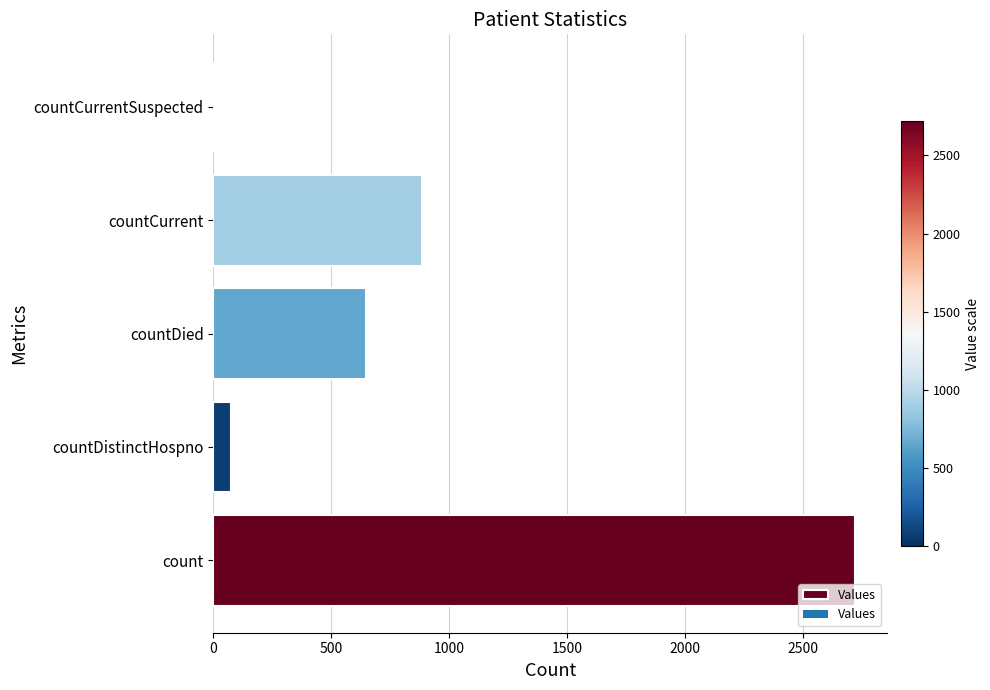

What is the sum of all values?

4330